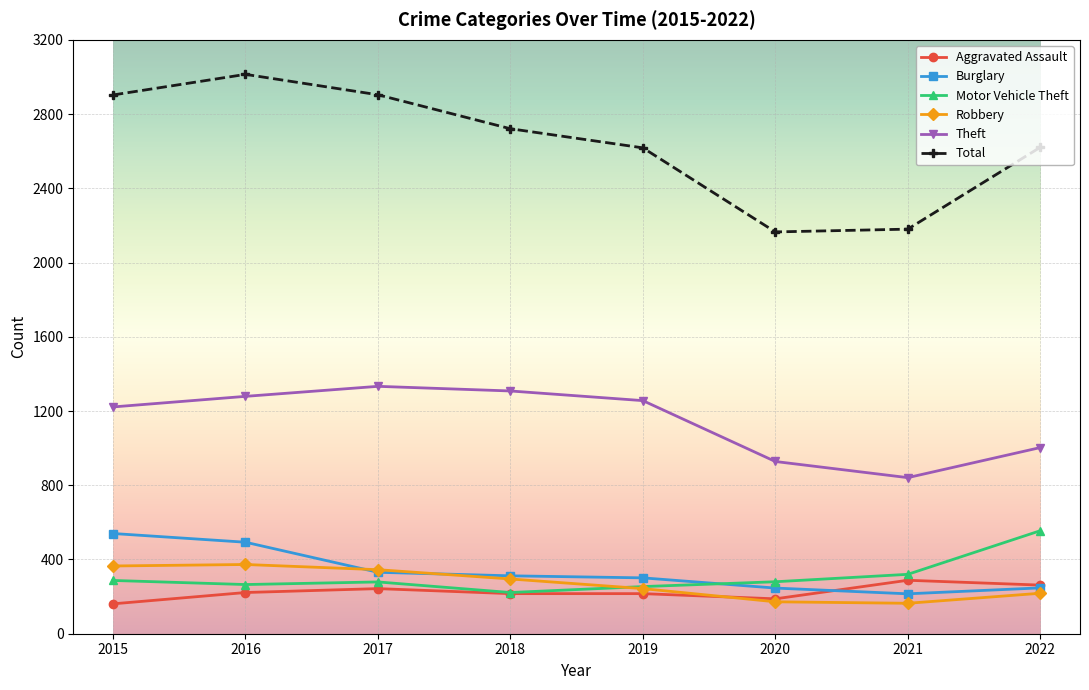

What is the difference between the maximum and second lowest values in the Aggravated Assault series?

100